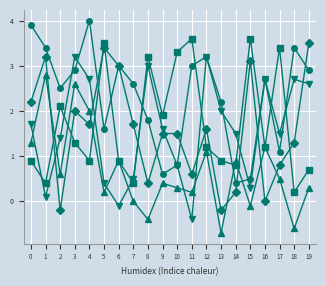

What is the difference between the highest and lowest values at 7?

2.6